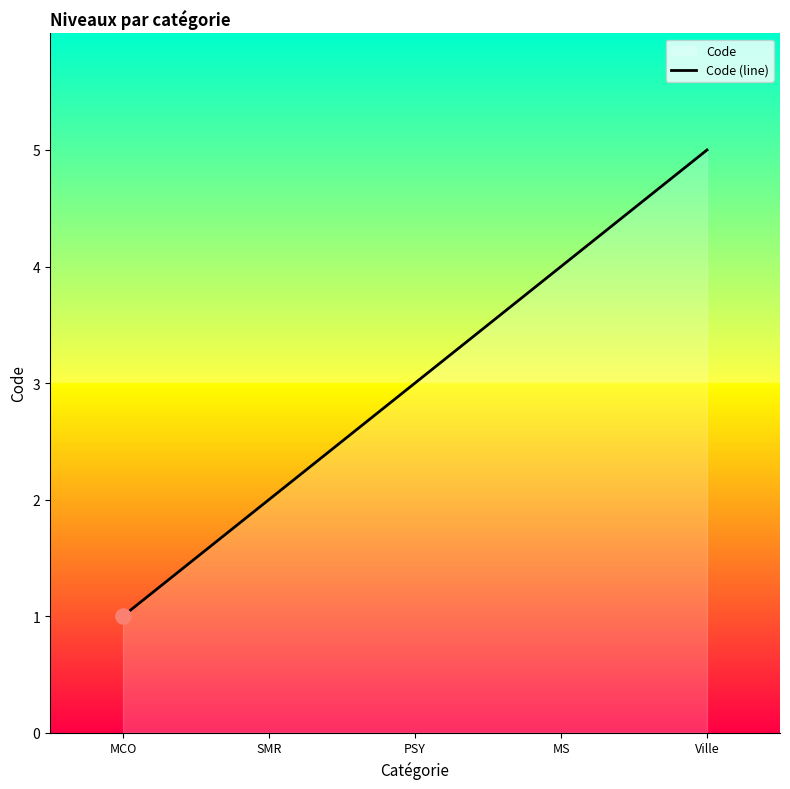

Between Ville and MS, which is larger?

Ville